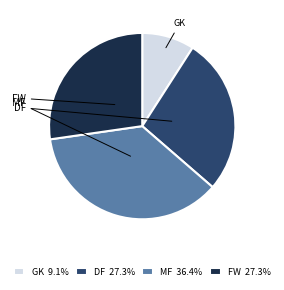

Do MF 36.4% and DF 27.3% together represent more than half of the pie?

Yes